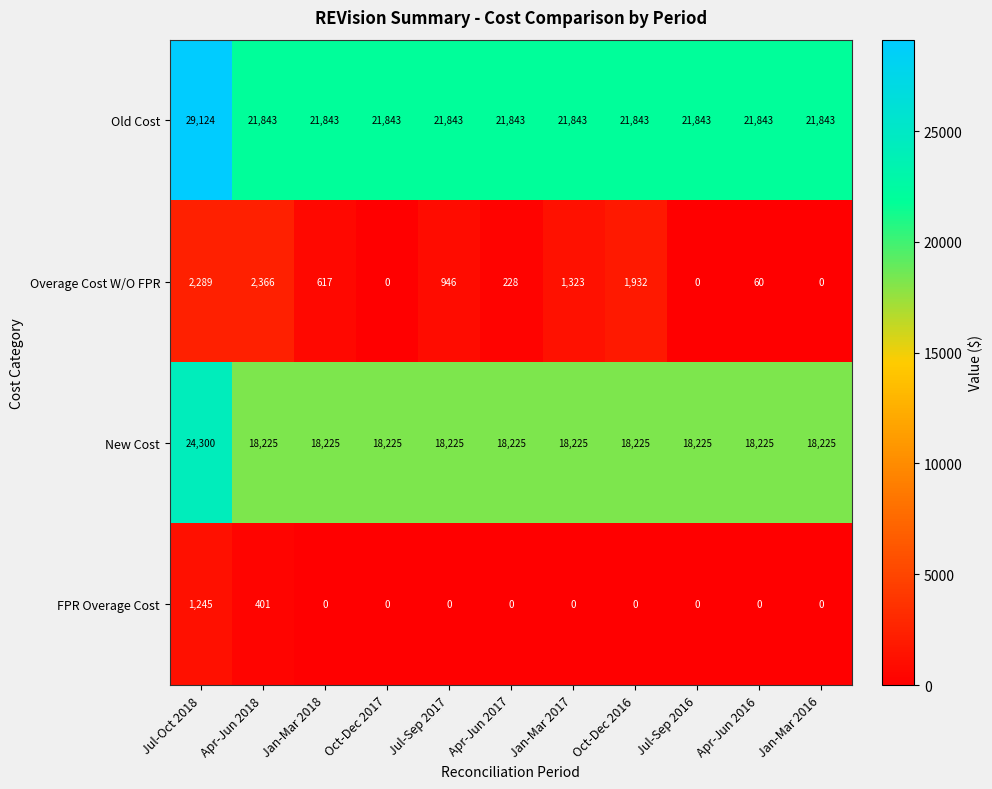

How many data points in Old Cost are above 21843?

1